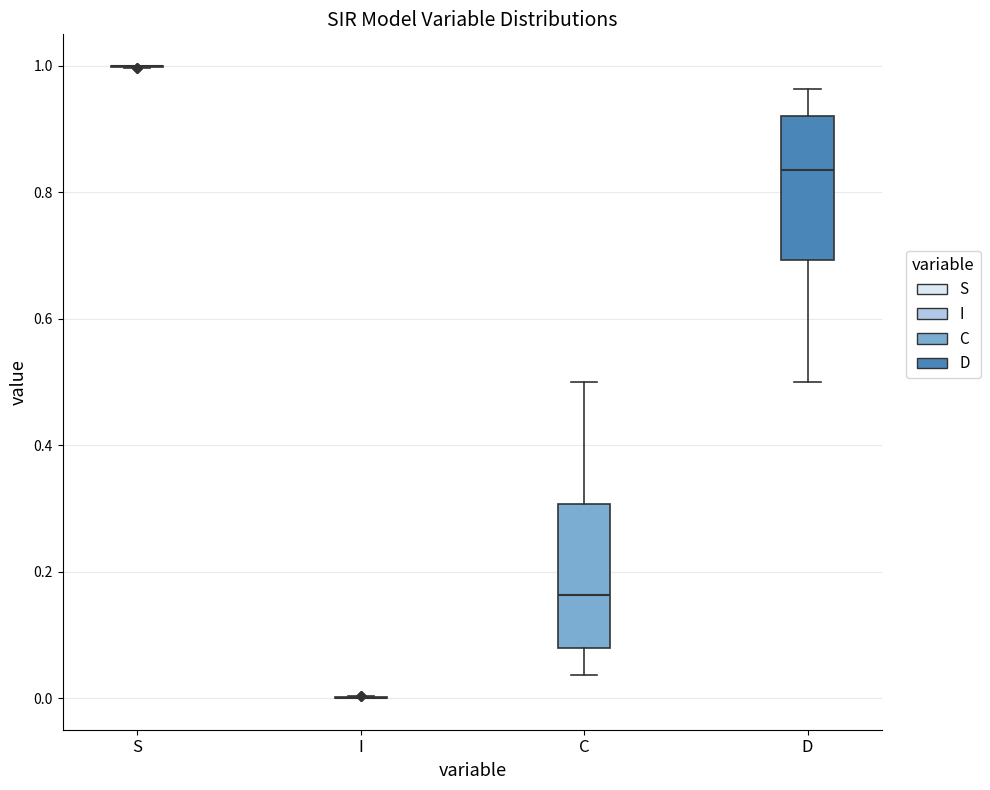

Reading left to right, transcribe this box plot: for each box, give where its median line is, the range the box spans, and where its two whiskers end, as read against the y-axis. The values are not printed on the chart, so give them approximately, as read against the axis.

S: box collapsed to a line at 1.00, whiskers 1.00 to 1.00
I: box collapsed to a line at 0.00, whiskers 0.00 to 0.00
C: median 0.16, box 0.08 to 0.30, whiskers 0.04 to 0.50
D: median 0.84, box 0.70 to 0.92, whiskers 0.50 to 0.96